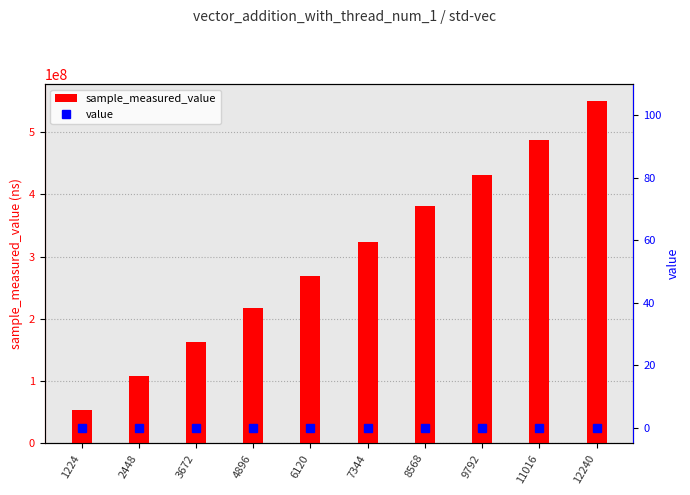

Rank the series by their average value, from highest to lowest.

sample_measured_value, value